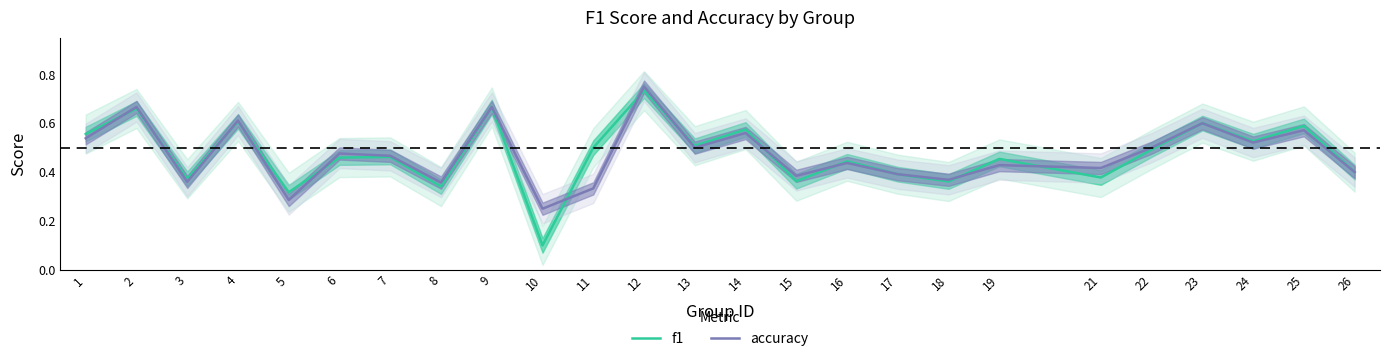

Which series ends up on top after the final intersection of accuracy and f1?

f1